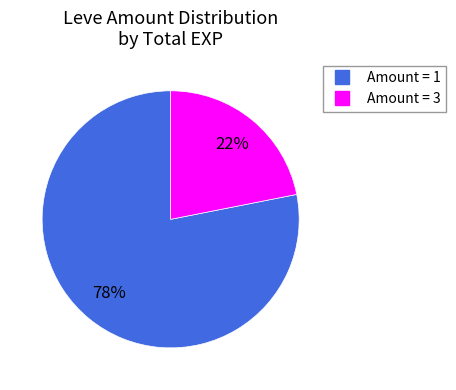

Is there any slice that represents more than half of the pie?

Yes